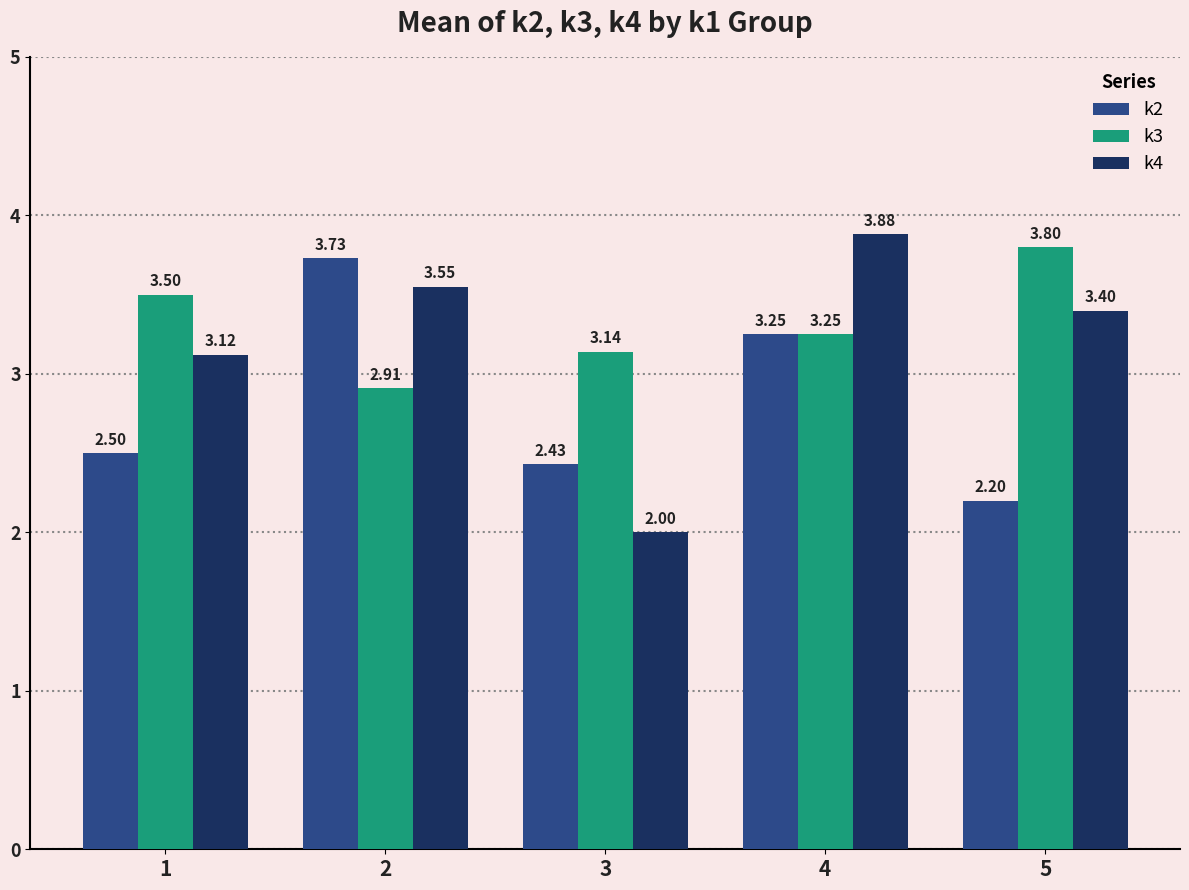

How many distinct data groups are displayed?

3